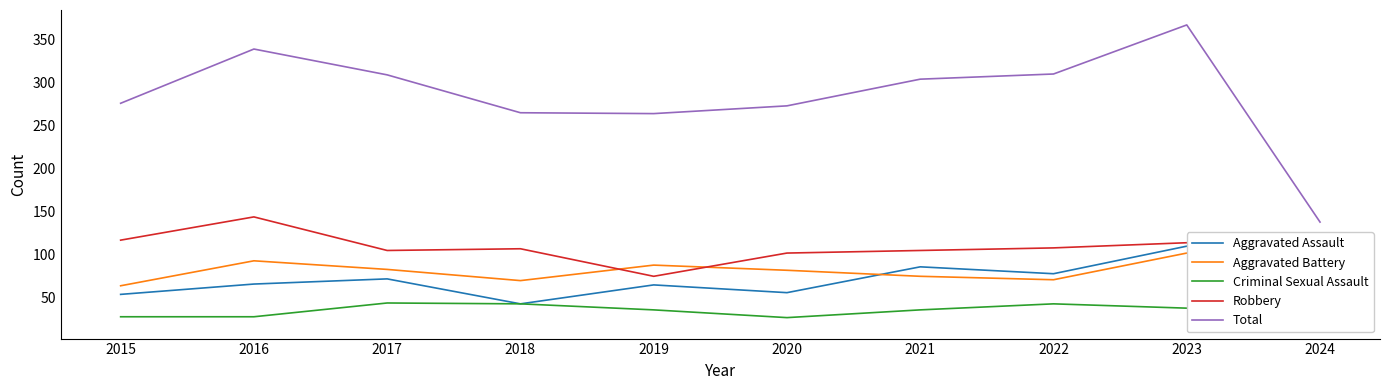

True or false: Total and Aggravated Battery intersect in this chart.

False